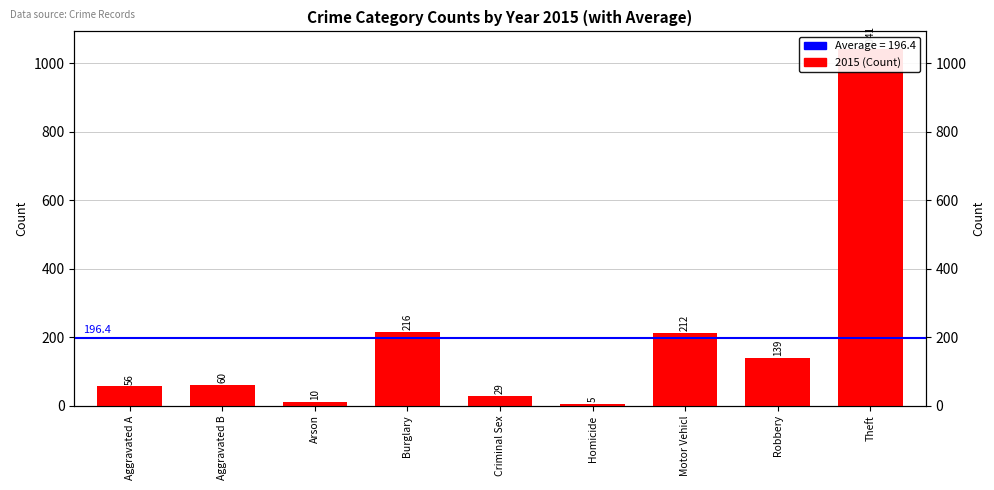

What is the difference between the second highest and minimum values?

211